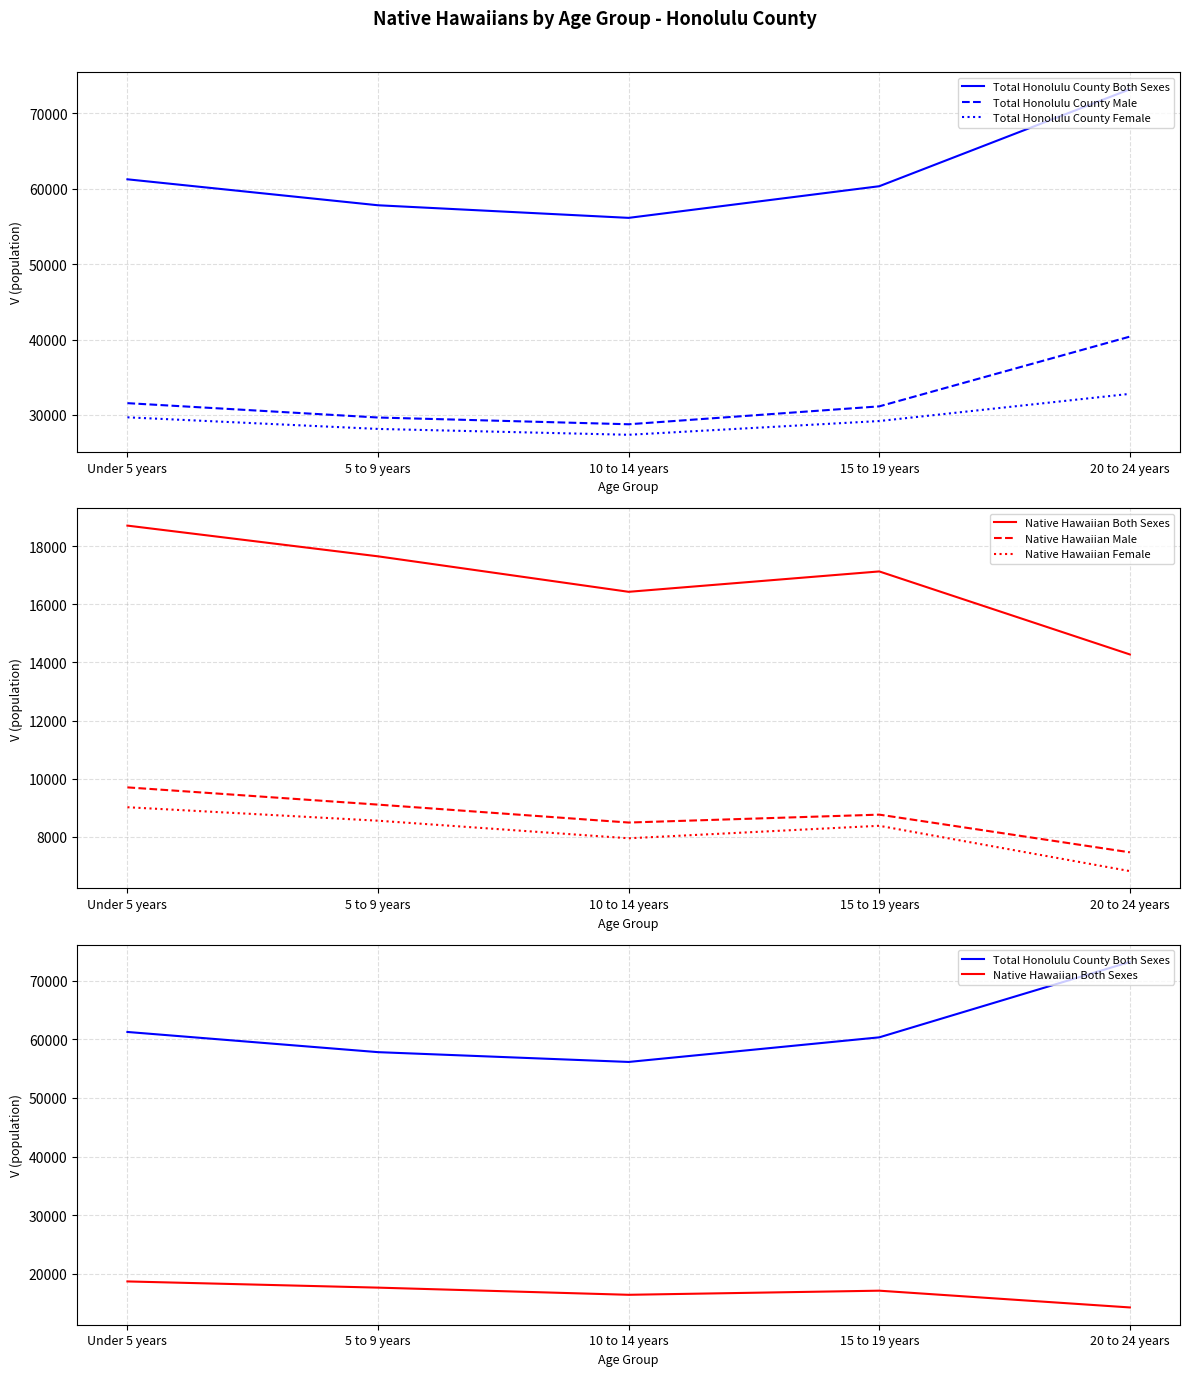

Between 5 to 9 years and 20 to 24 years, which is larger?

20 to 24 years